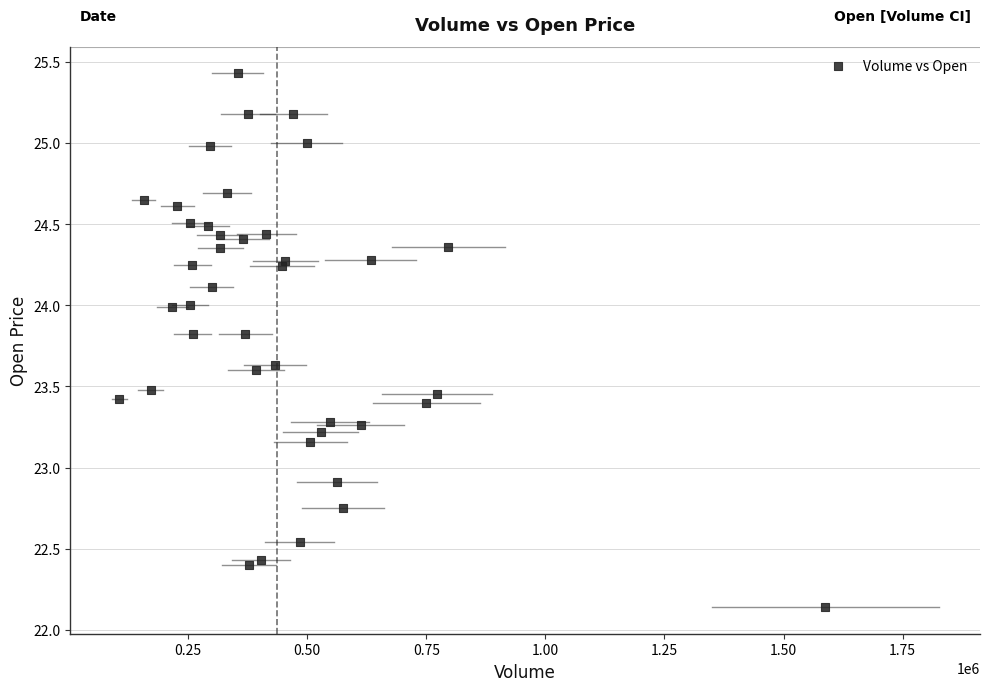

What Y value in the scatter plot is closest to 23?

22.9